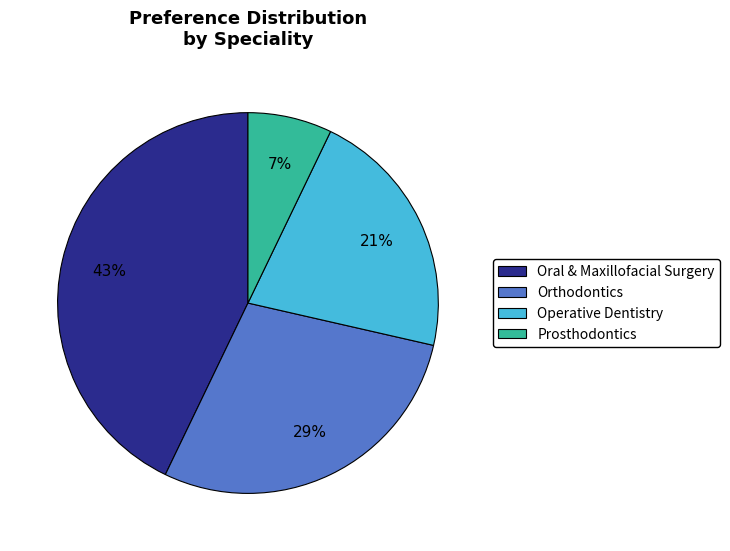

Which slice is the largest?

Oral & Maxillofacial Surgery